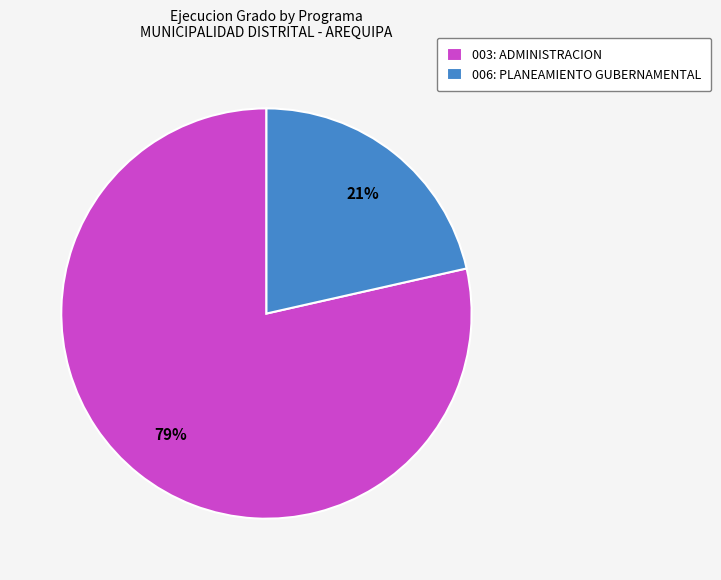

What is the smallest slice in the pie chart?

006: PLANEAMIENTO GUBERNAMENTAL